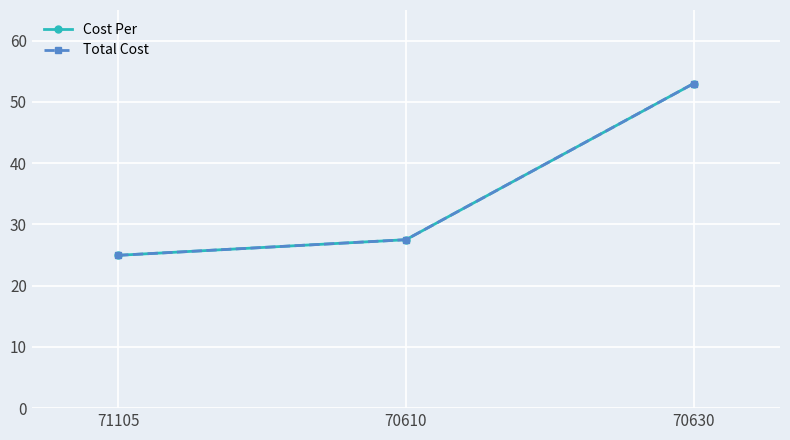

At which category does the chart reach its peak across all series?

70630